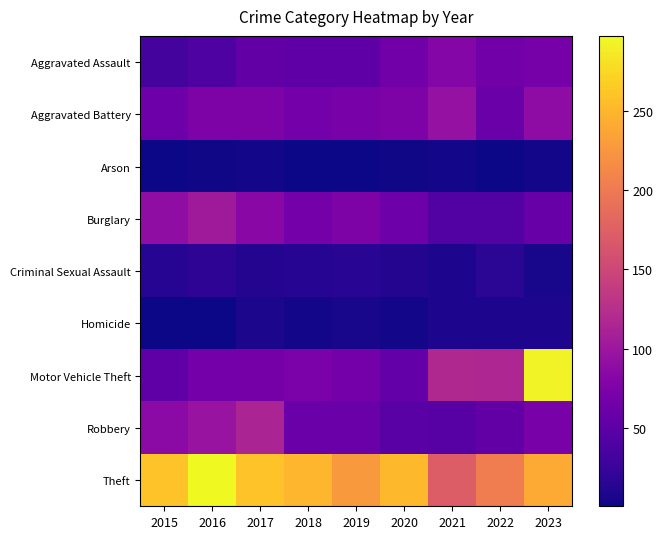

Rank the series at 2015 from highest to lowest value.

Theft, Burglary, Robbery, Aggravated Battery, Motor Vehicle Theft, Aggravated Assault, Criminal Sexual Assault, Homicide, Arson